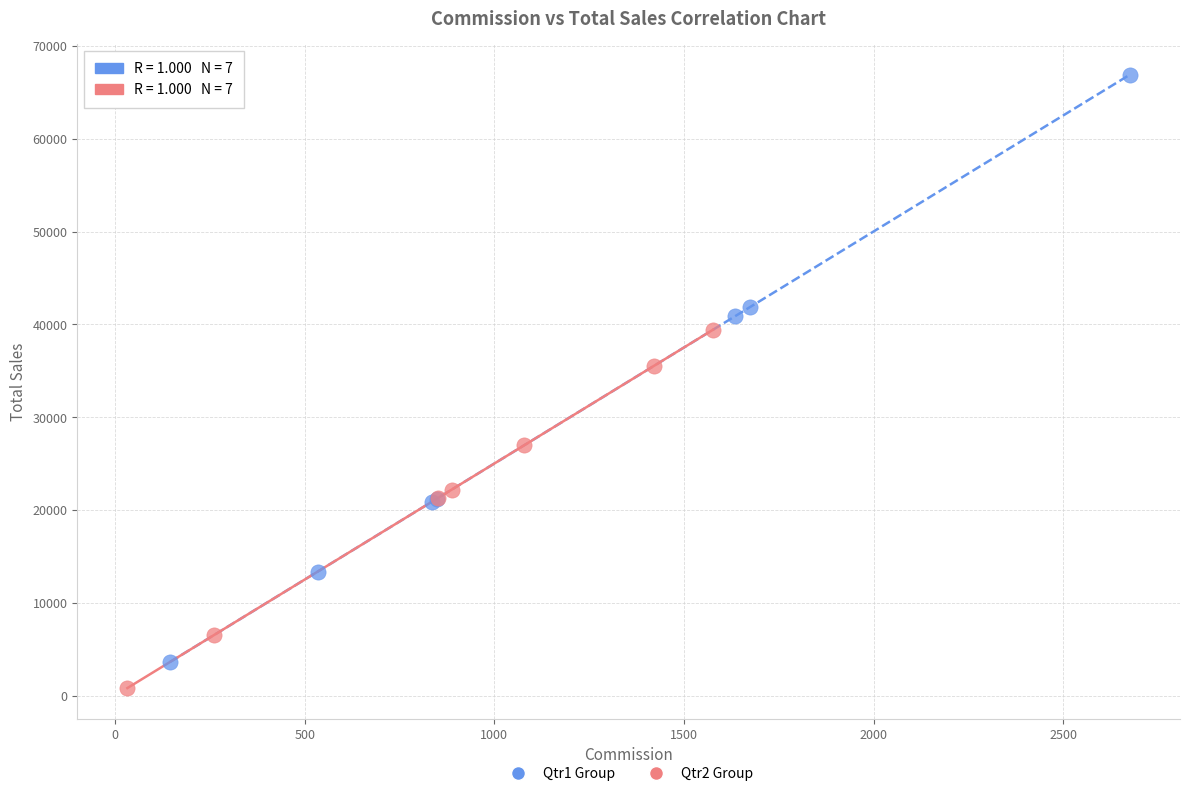

Which series has the largest Y range (max minus min)?

Qtr1 Group